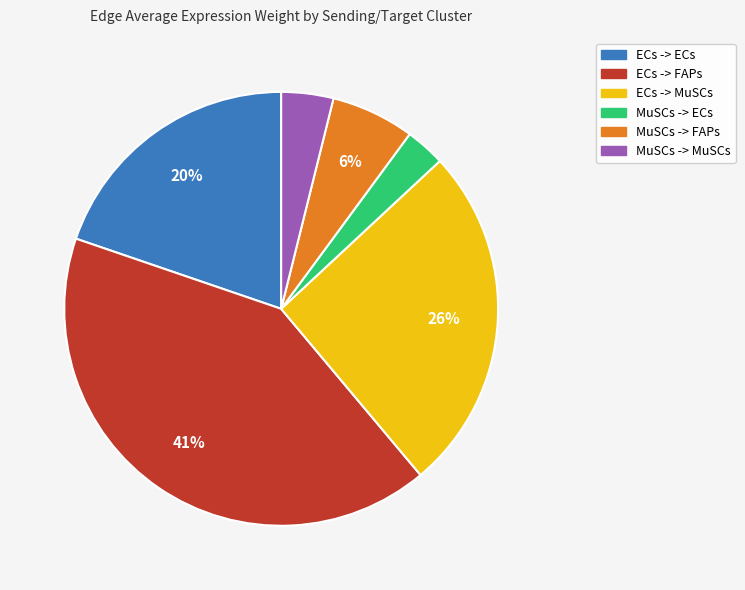

To the nearest percent, what portion does MuSCs -> ECs represent?

3%